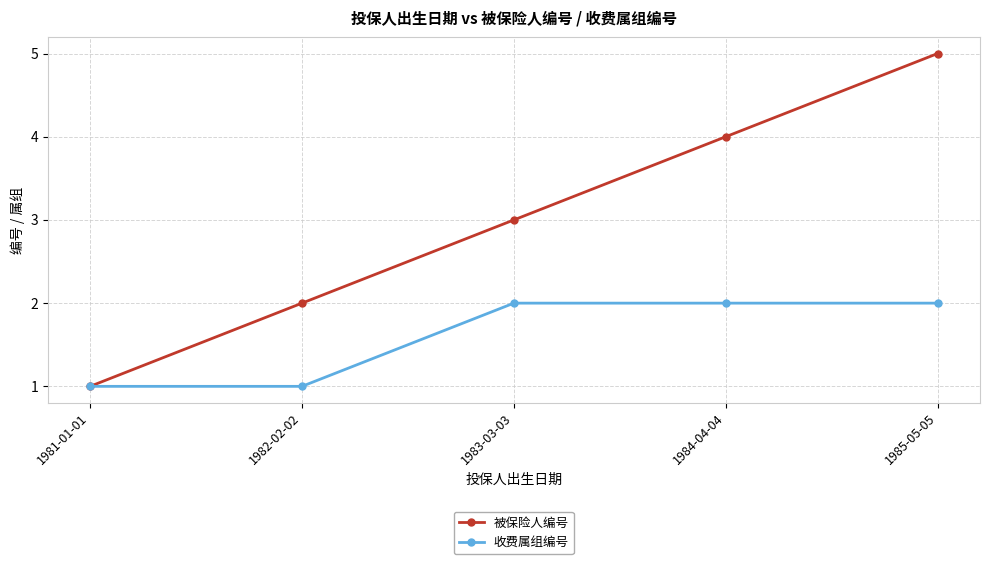

How many categories are shown in the chart?

5